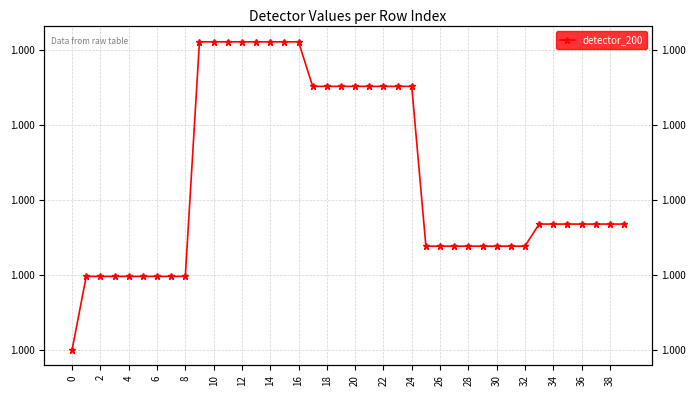

Is it true that the value at 32 is 1.0?

True